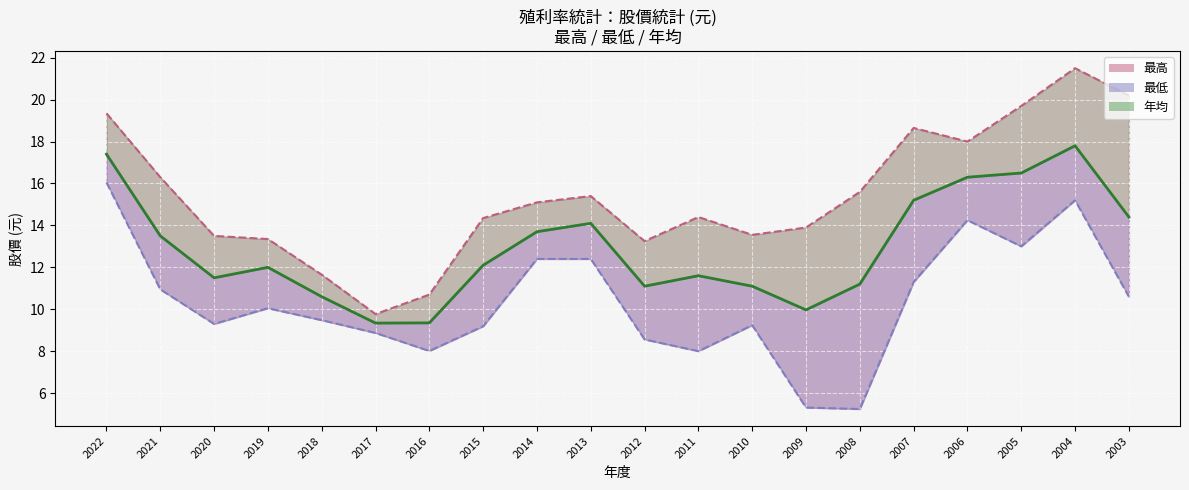

Read the 年均 value at 2010.

11.1